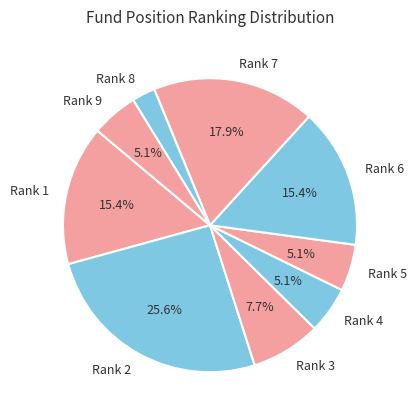

Does Rank 5 account for over 50% of the chart?

No